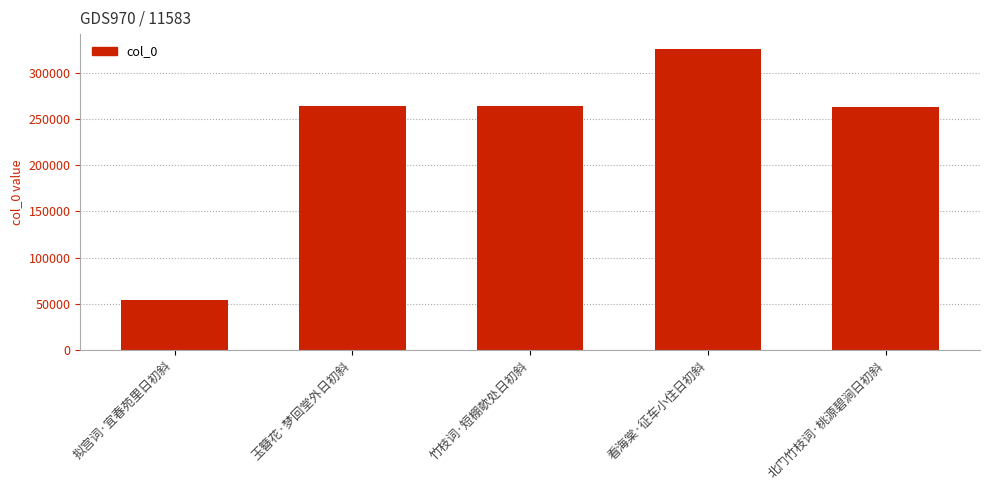

Which category has the highest value across all series?

看海棠·征车小住日初斜